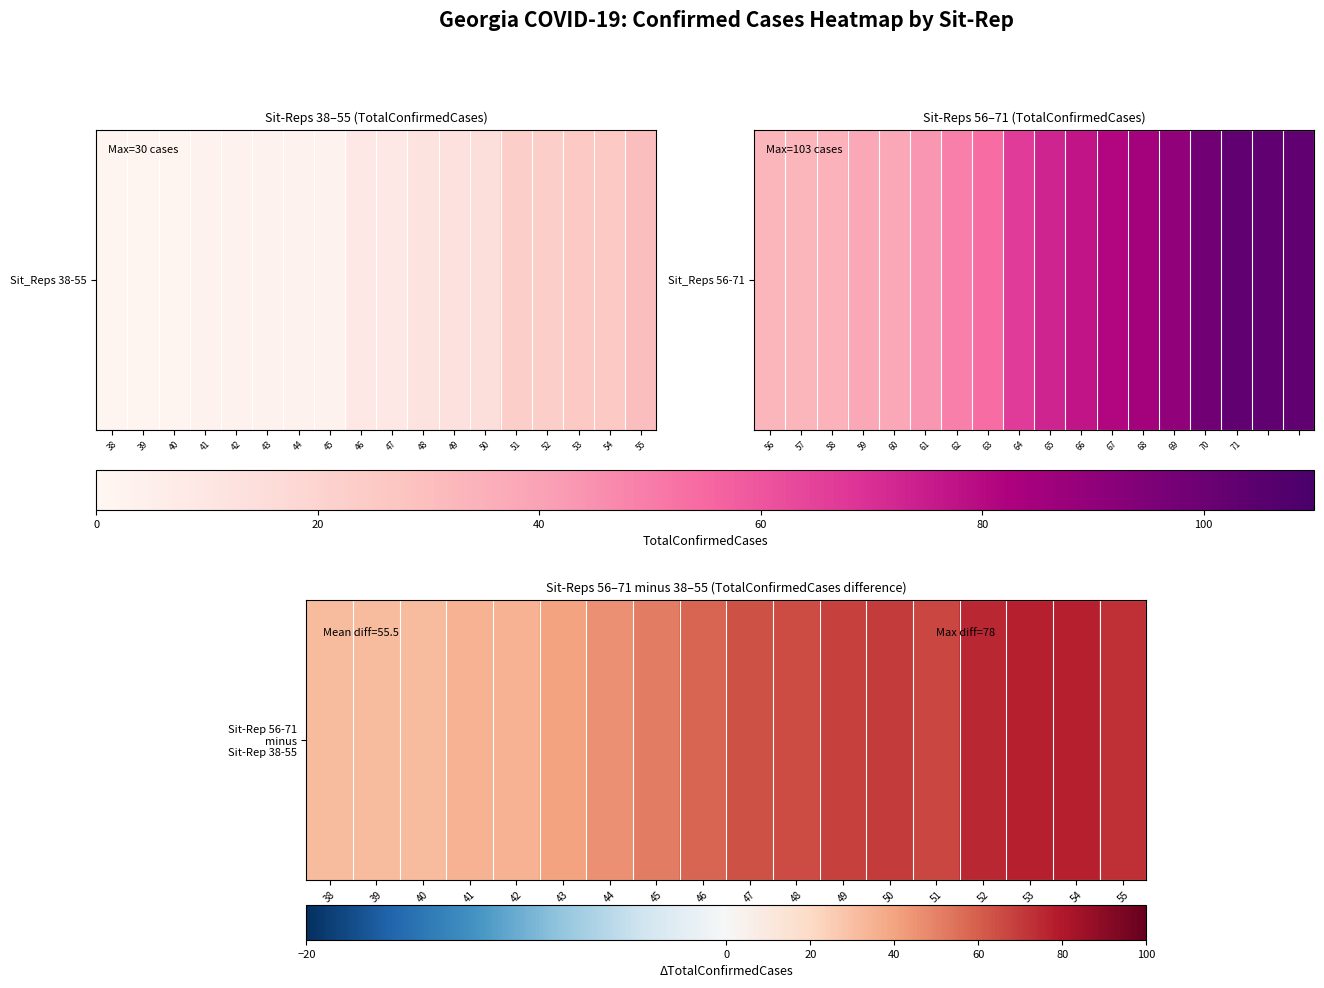

Reading right to left, transcribe all the data shown in this chart.

55=73	54=78	53=78	52=75	51=67	50=70	49=68	48=65	47=64	46=58	45=51	44=46	43=40	42=35	41=35	40=32	39=32	38=32